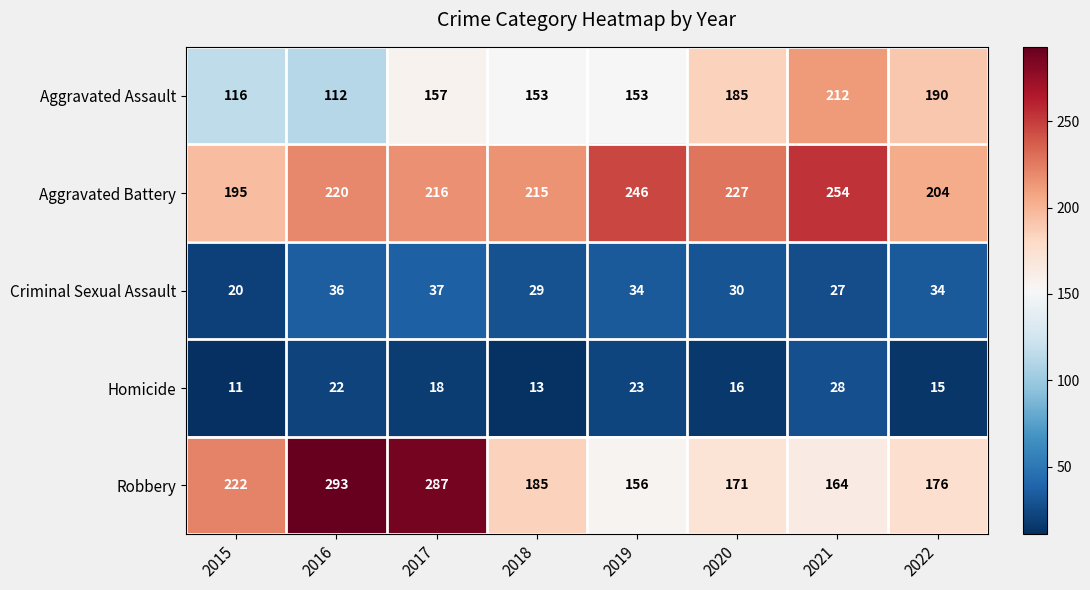

What is the difference between the maximum and minimum values in the Aggravated Assault series?

100